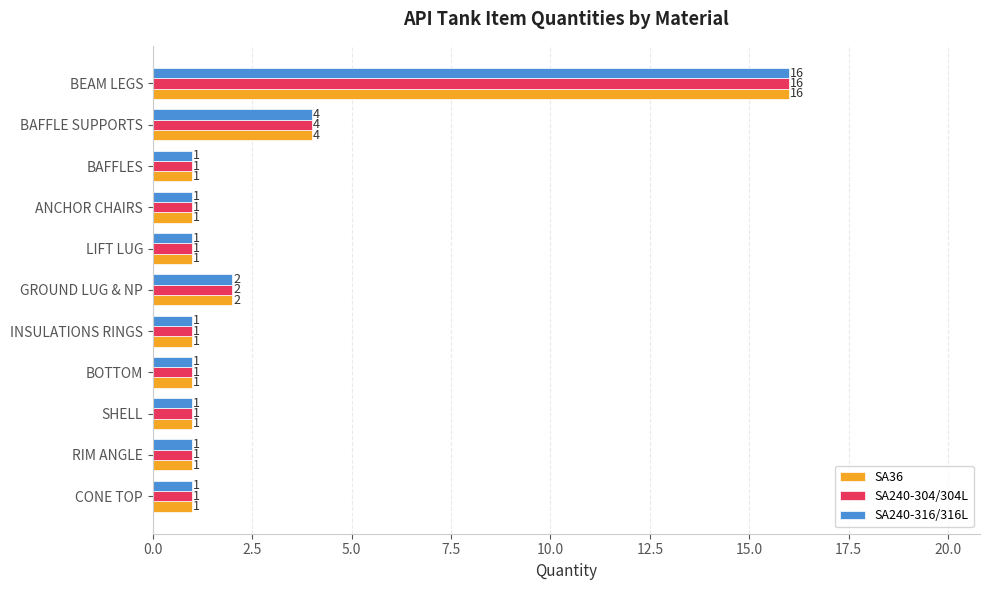

What is the maximum value for SA240-316/316L?

16